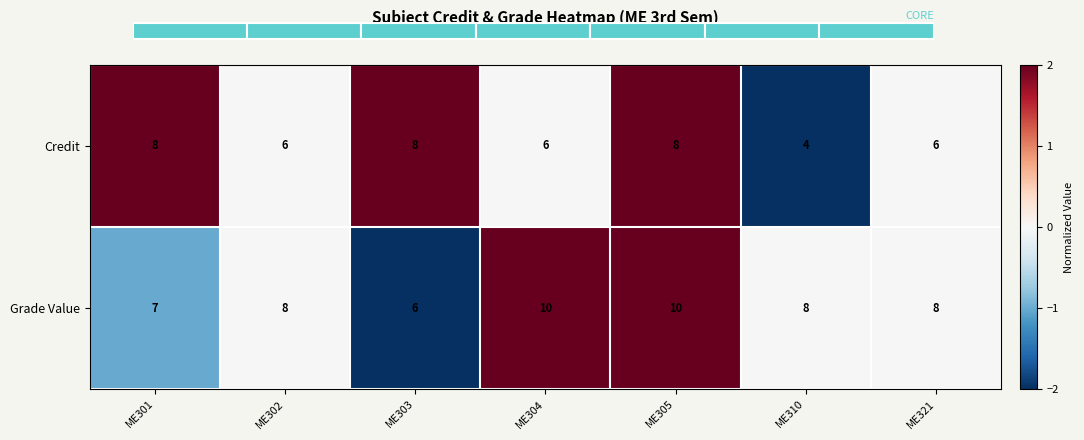

Which category has the lowest value in the Grade Value series?

ME303